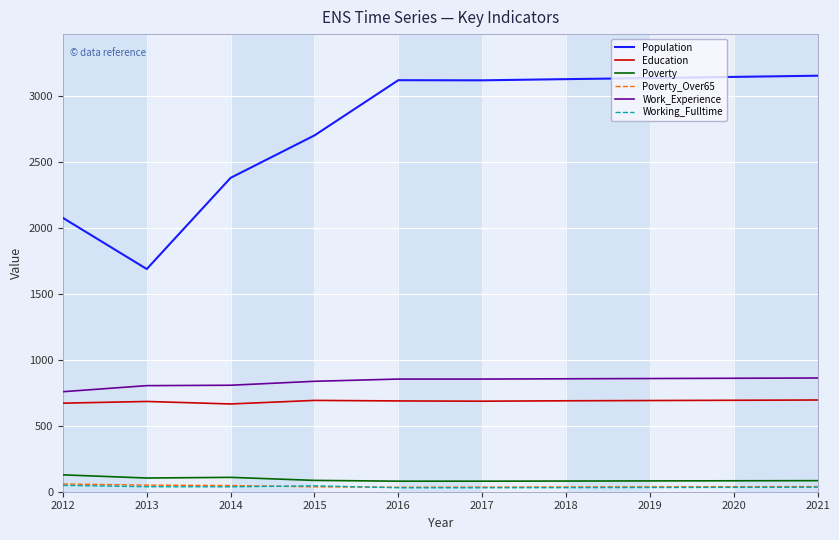

Which series changed the most between 2013 and 2014?

Population